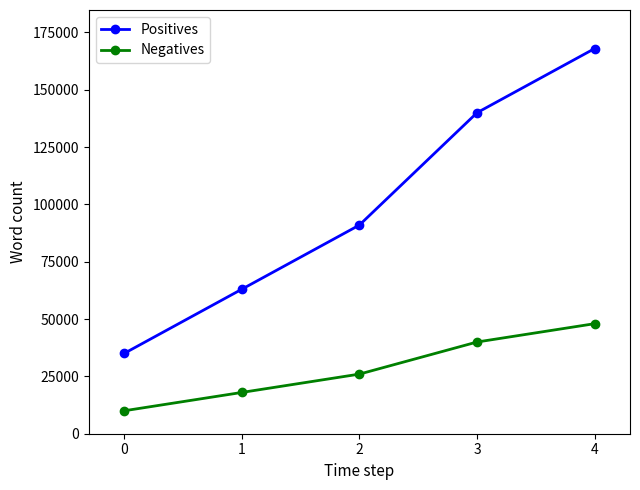

Which label corresponds to the largest value in the chart?

4